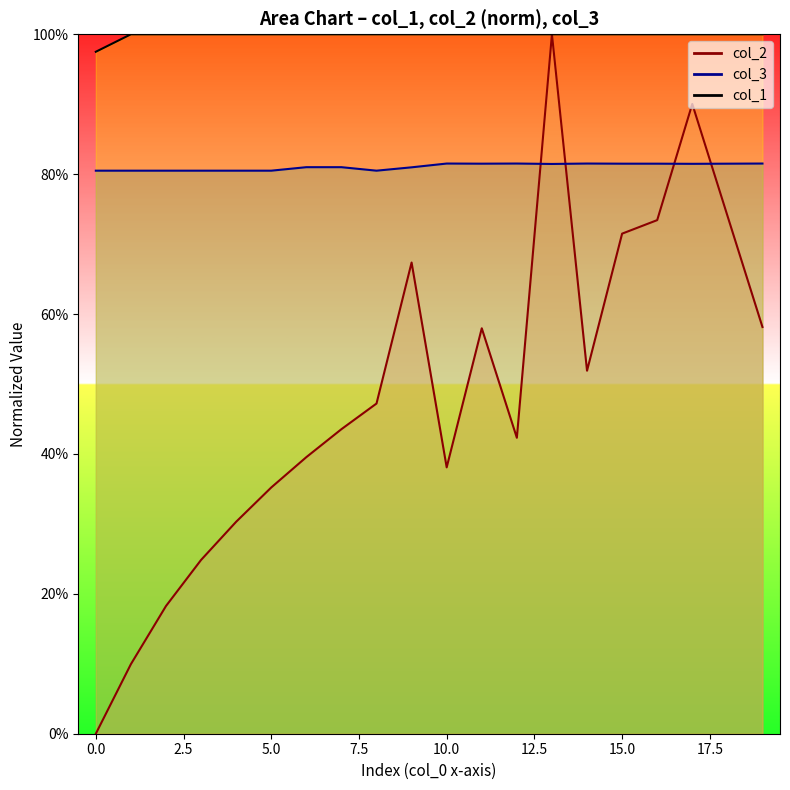

True or false: col_2 and col_1 intersect in this chart.

False